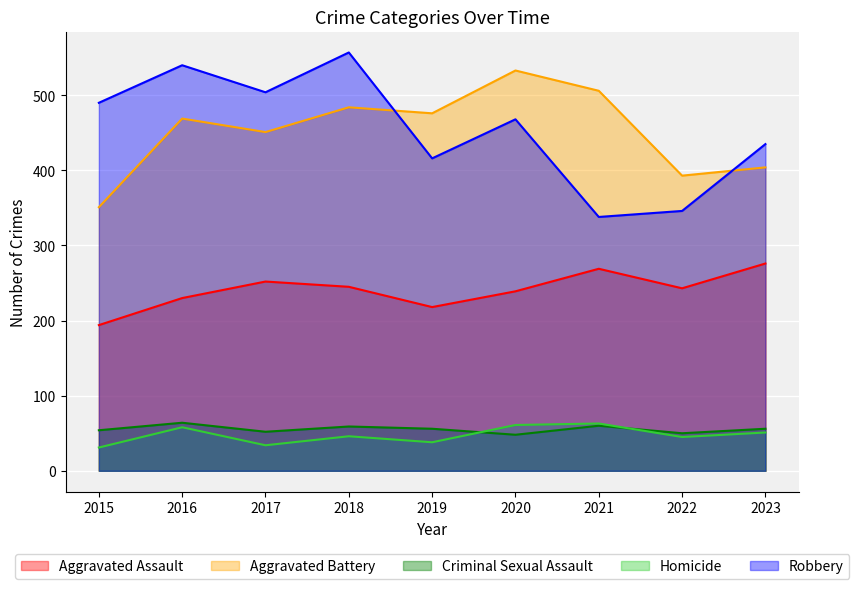

Reading left to right, extract all data points from this chart.

Aggravated Assault: 194	230	252	245	218	239	269	243	276
Aggravated Battery: 351	469	451	484	476	533	506	393	404
Criminal Sexual Assault: 54	64	52	59	56	48	60	50	56
Homicide: 31	58	34	46	38	61	63	45	51
Robbery: 490	540	504	557	416	468	338	346	435